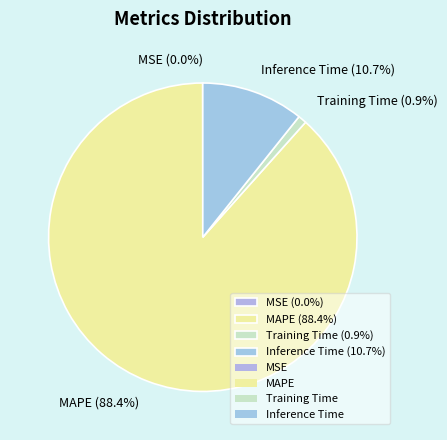

Which category has the biggest portion of the pie?

MAPE (88.4%)